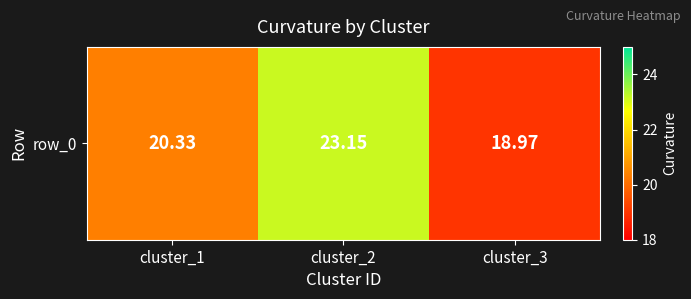

Reading left to right, transcribe all the data shown in this chart.

cluster_1=20.3	cluster_2=23.1	cluster_3=19.0